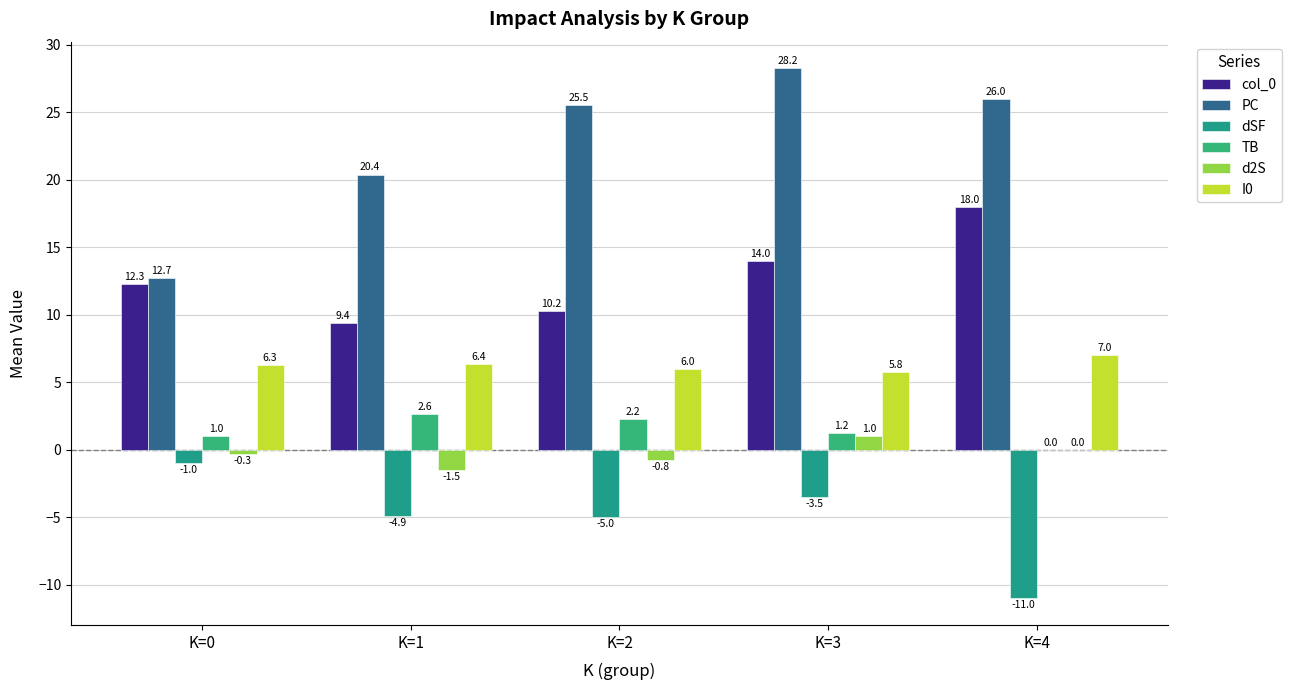

How many groups of bars are there?

5